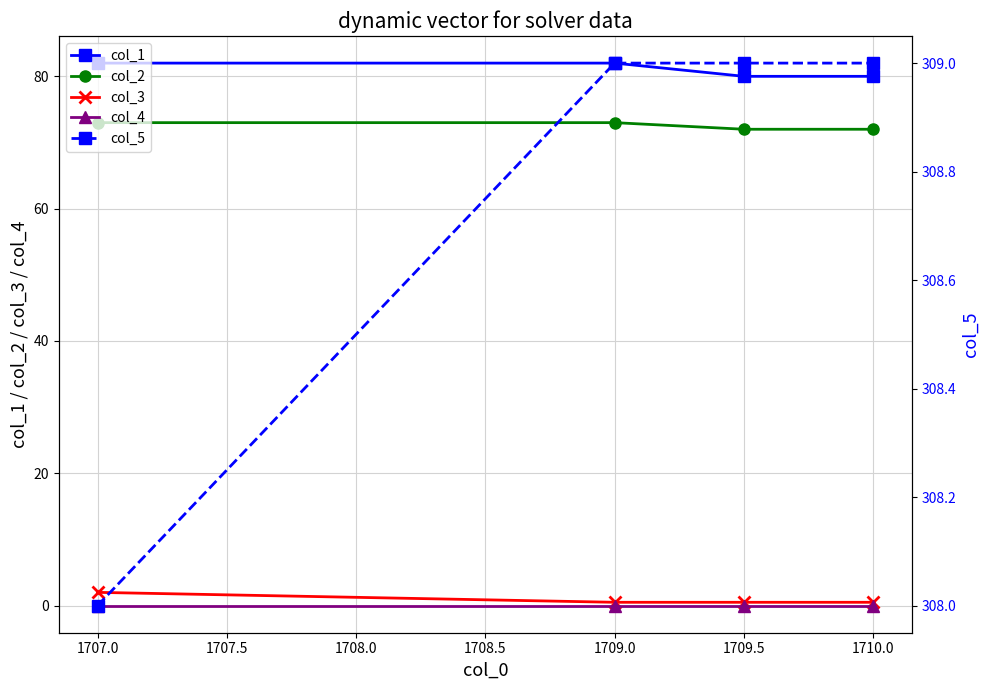

What is the minimum value for col_2?

72.0